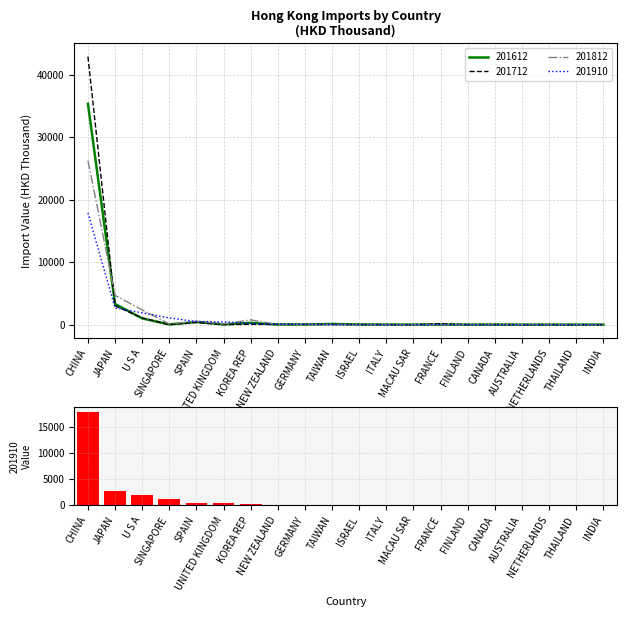

Does the chart contain any negative values?

No